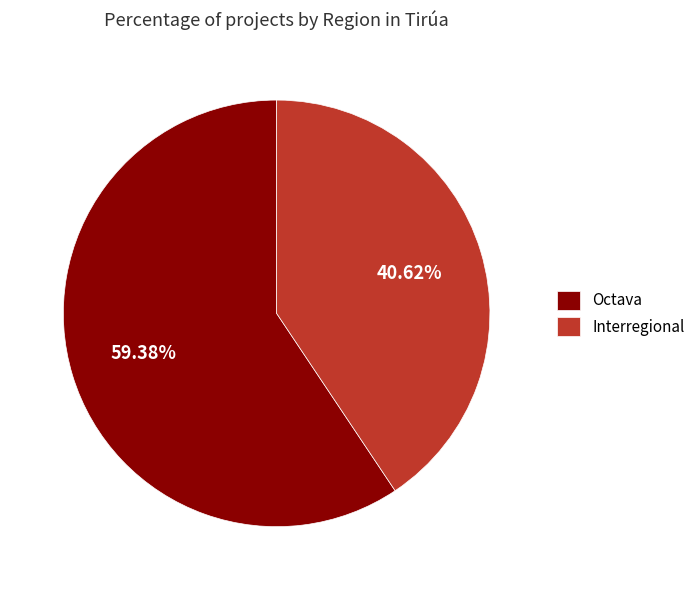

To the nearest percent, what percentage of the pie is Octava?

59%